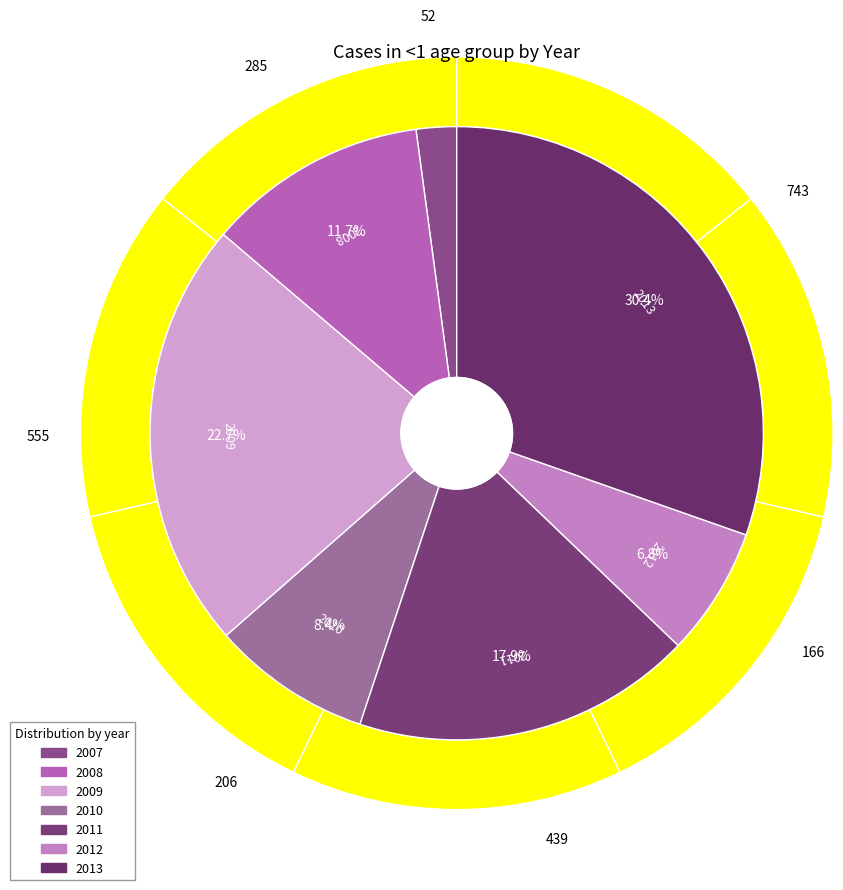

The 2008 slice represents 12% of the pie. True or false?

True